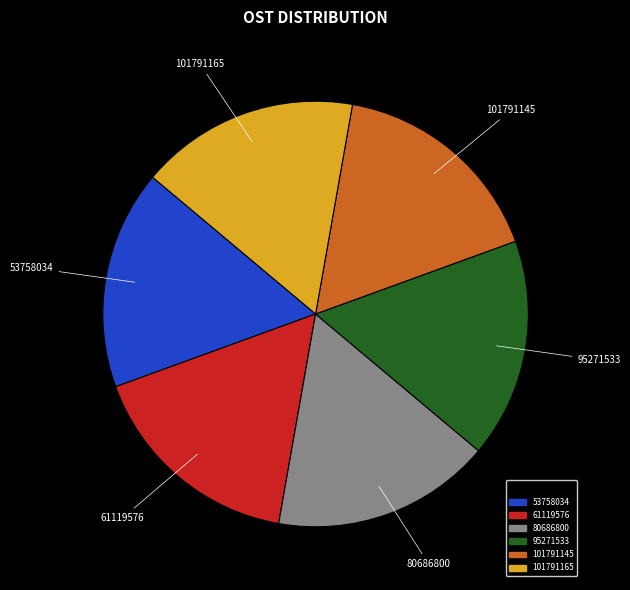

Approximately how many times larger is the value at 80686800 compared to 95271533?

1.0